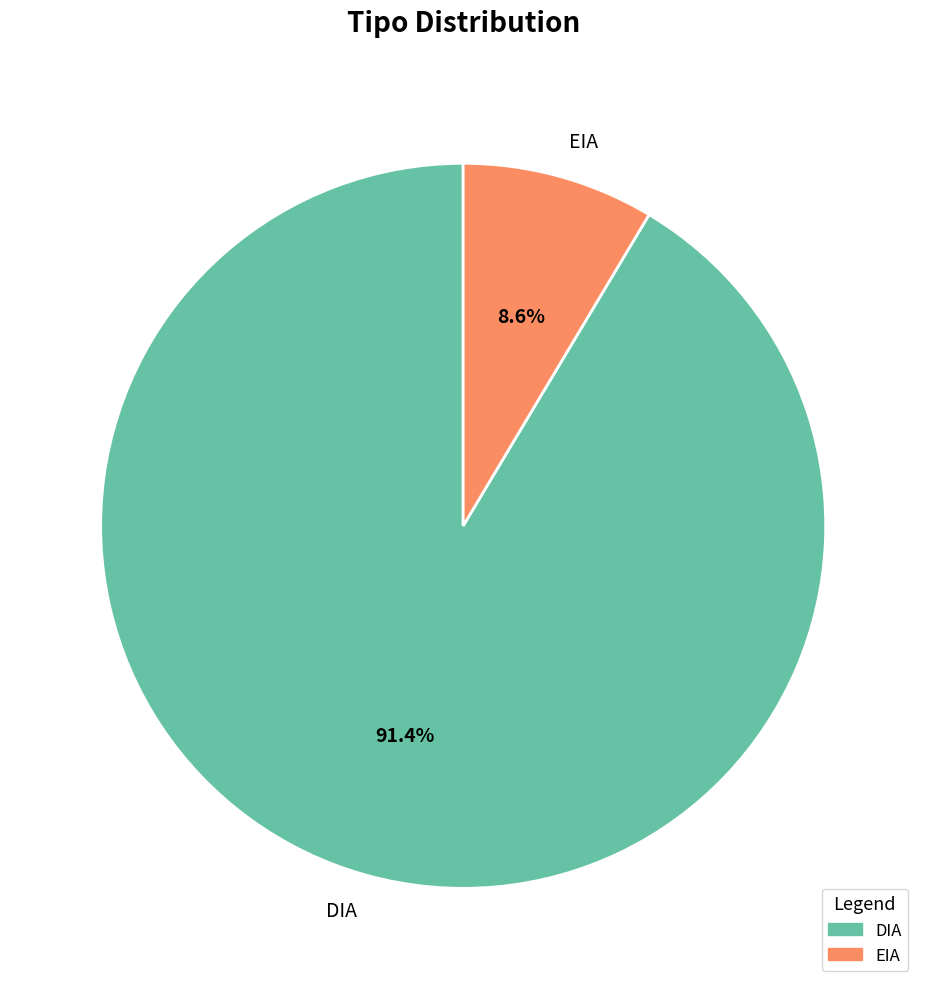

To the nearest percent, what percentage of the pie is DIA?

91%